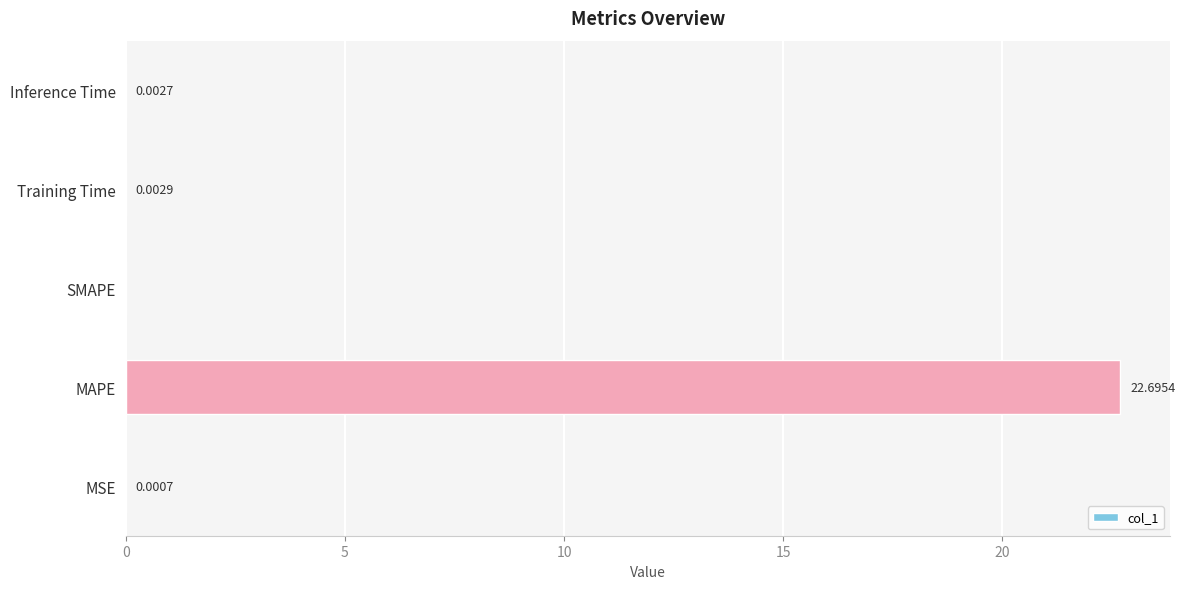

How many positive values are there?

4